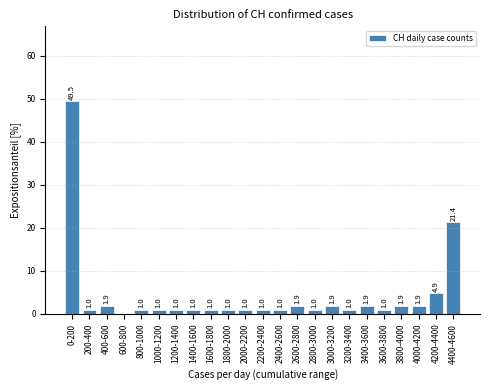

Reading left to right, what are all the values shown in this chart?

0-200=49.5	200-400=1.0	400-600=1.9	600-800=0.0	800-1000=1.0	1000-1200=1.0	1200-1400=1.0	1400-1600=1.0	1600-1800=1.0	1800-2000=1.0	2000-2200=1.0	2200-2400=1.0	2400-2600=1.0	2600-2800=1.9	2800-3000=1.0	3000-3200=1.9	3200-3400=1.0	3400-3600=1.9	3600-3800=1.0	3800-4000=1.9	4000-4200=1.9	4200-4400=4.9	4400-4600=21.4